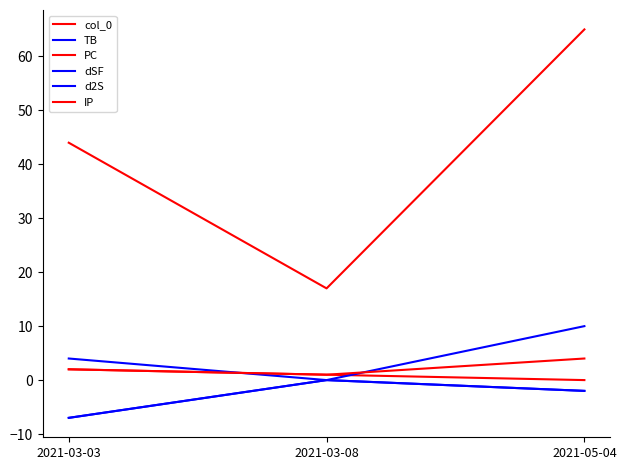

At which label does IP first exceed 2?

2021-05-04